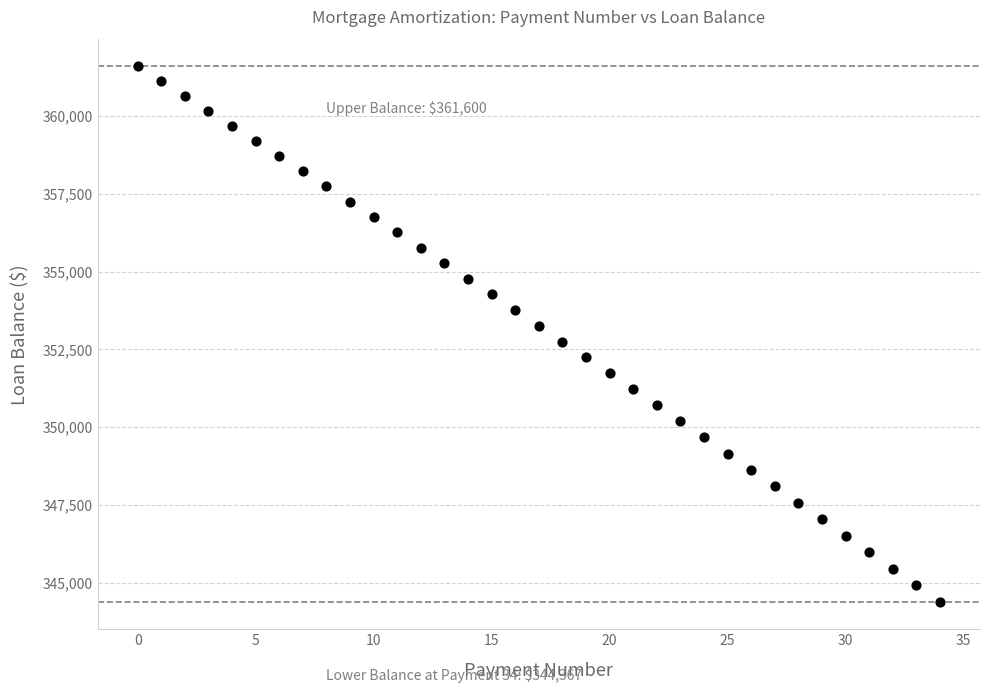

What is the range of Y values (max minus min)?

17232.9